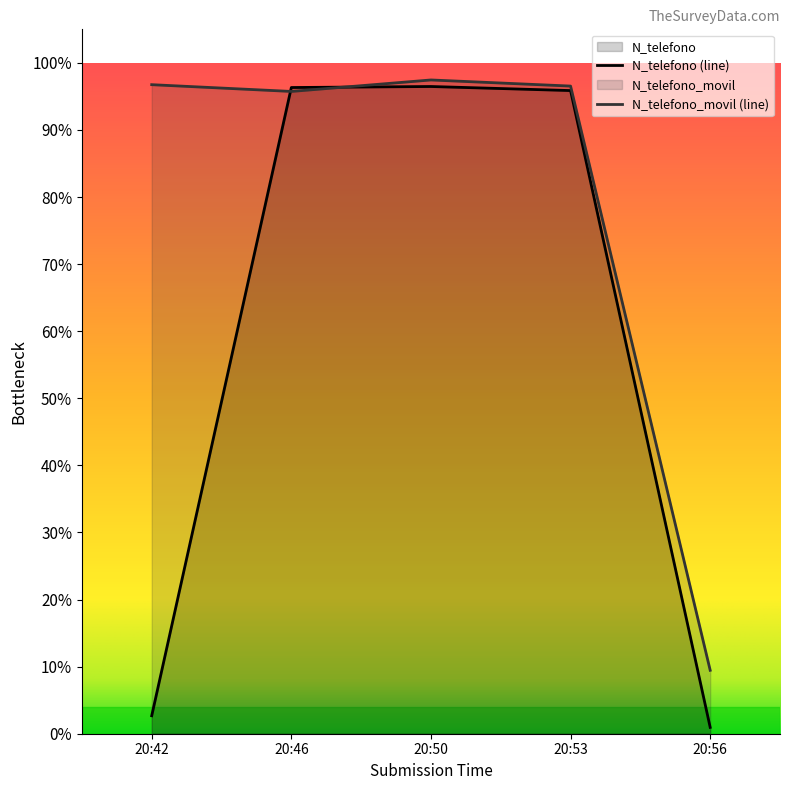

Does the chart display data point markers on the line(s)?

No